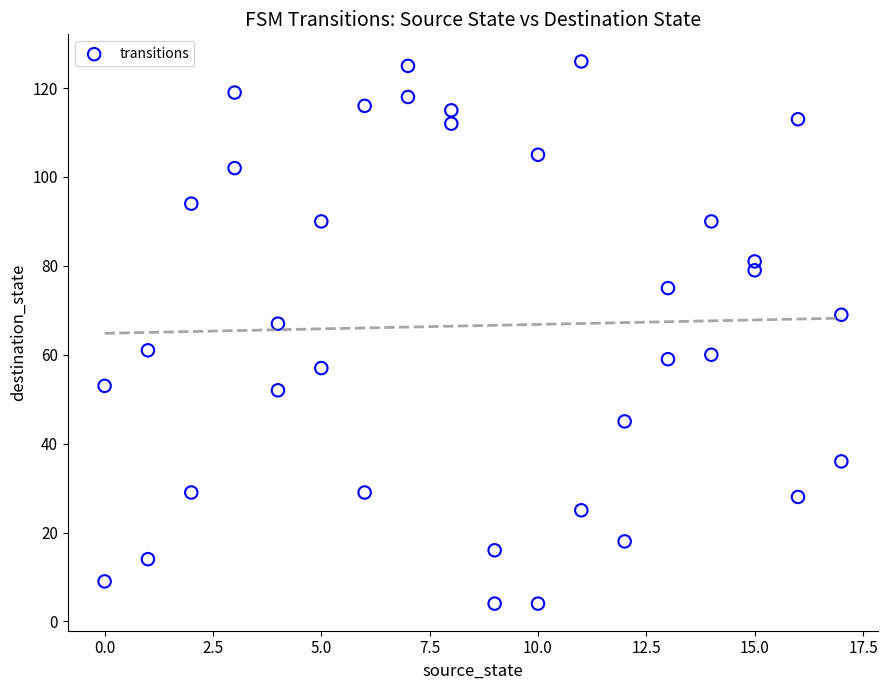

What is the range of Y values (max minus min)?

122